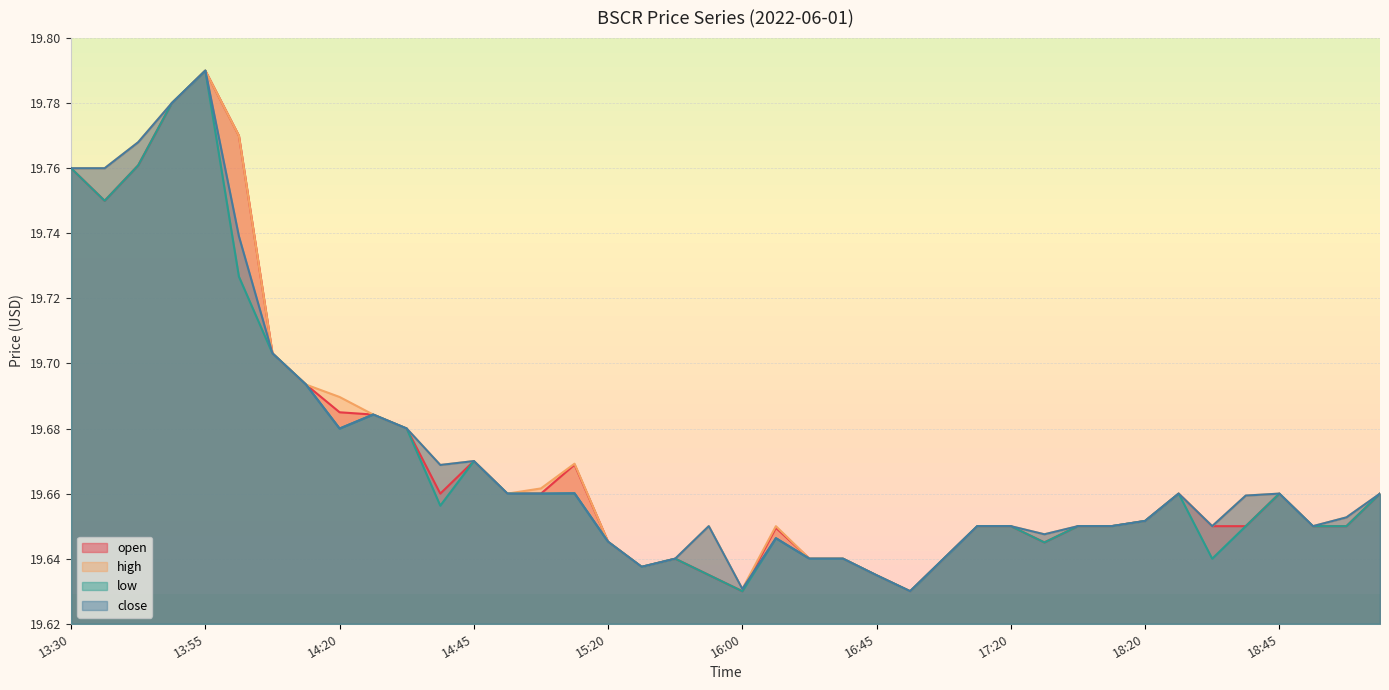

Reading right to left, what are all the values shown in this chart?

open: 19.7	19.6	19.6	19.7	19.6	19.6	19.7	19.7	19.6	19.6	19.6	19.6	19.6	19.6	19.6	19.6	19.6	19.6	19.6	19.6	19.6	19.6	19.6	19.6	19.7	19.7	19.7	19.7	19.7	19.7	19.7	19.7	19.7	19.7	19.8	19.8	19.8	19.8	19.8	19.8
high: 19.7	19.7	19.6	19.7	19.7	19.6	19.7	19.7	19.6	19.6	19.6	19.6	19.6	19.6	19.6	19.6	19.6	19.6	19.6	19.6	19.6	19.6	19.6	19.6	19.7	19.7	19.7	19.7	19.7	19.7	19.7	19.7	19.7	19.7	19.8	19.8	19.8	19.8	19.8	19.8
low: 19.7	19.6	19.6	19.7	19.6	19.6	19.7	19.7	19.6	19.6	19.6	19.6	19.6	19.6	19.6	19.6	19.6	19.6	19.6	19.6	19.6	19.6	19.6	19.6	19.7	19.7	19.7	19.7	19.7	19.7	19.7	19.7	19.7	19.7	19.7	19.8	19.8	19.8	19.8	19.8
close: 19.7	19.7	19.6	19.7	19.7	19.6	19.7	19.7	19.6	19.6	19.6	19.6	19.6	19.6	19.6	19.6	19.6	19.6	19.6	19.6	19.6	19.6	19.6	19.6	19.7	19.7	19.7	19.7	19.7	19.7	19.7	19.7	19.7	19.7	19.7	19.8	19.8	19.8	19.8	19.8